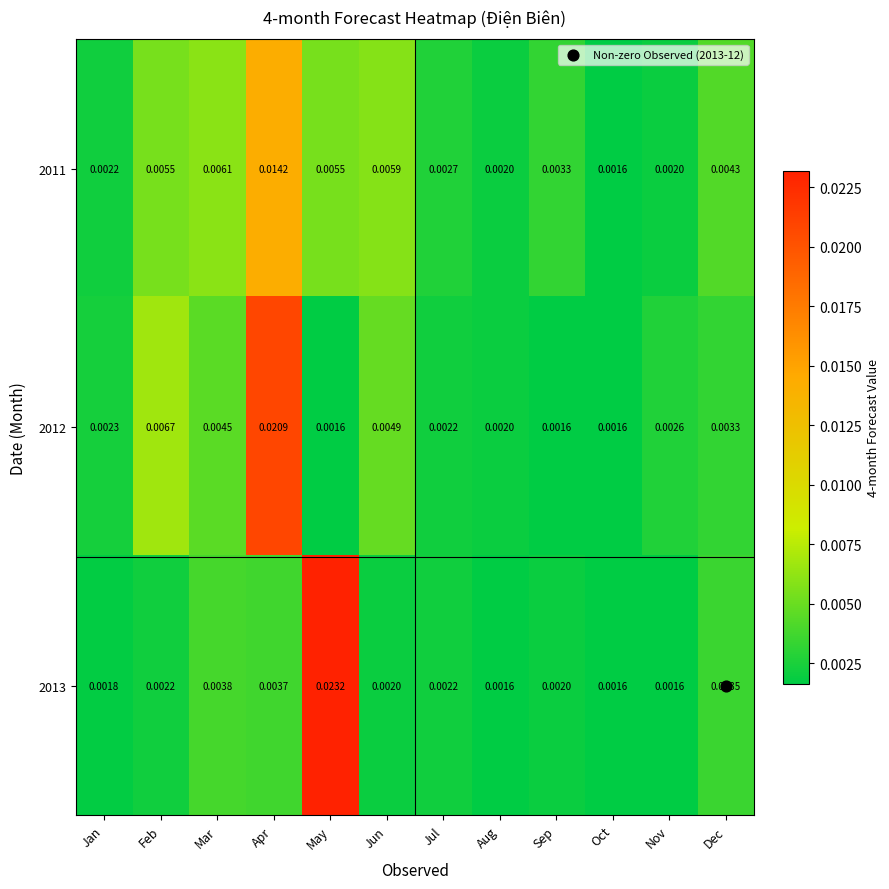

Is the value of 2012 at Jul greater than the value of 2011 at Sep?

No